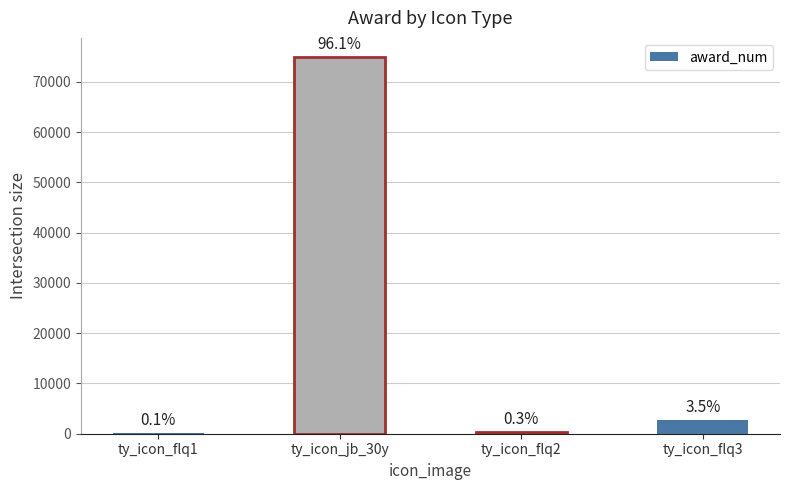

What position from the right is ty_icon_flq1?

4